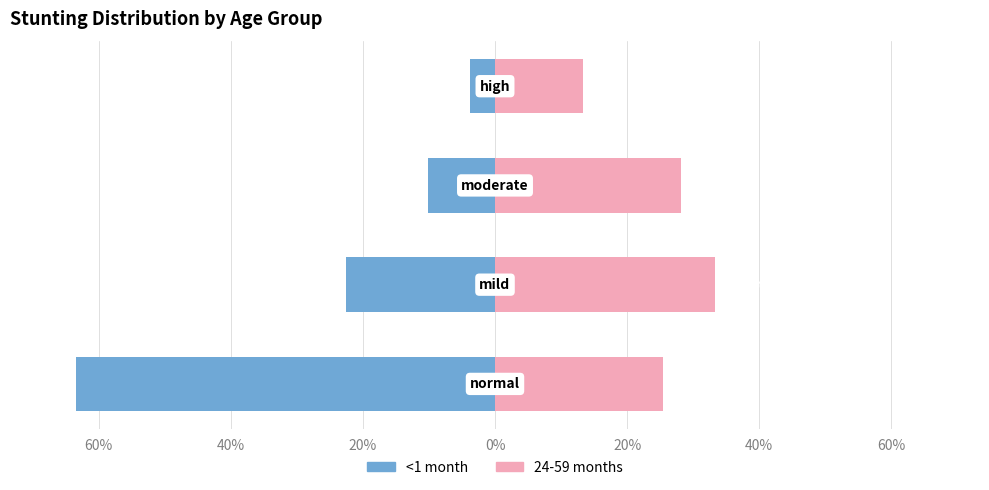

Reading right to left, extract all data points from this chart.

<1 month: 0%=-3.8	20%=-10.2	40%=-22.6	60%=-63.4
24-59 months: 0%=13.3	20%=28.1	40%=33.2	60%=25.4